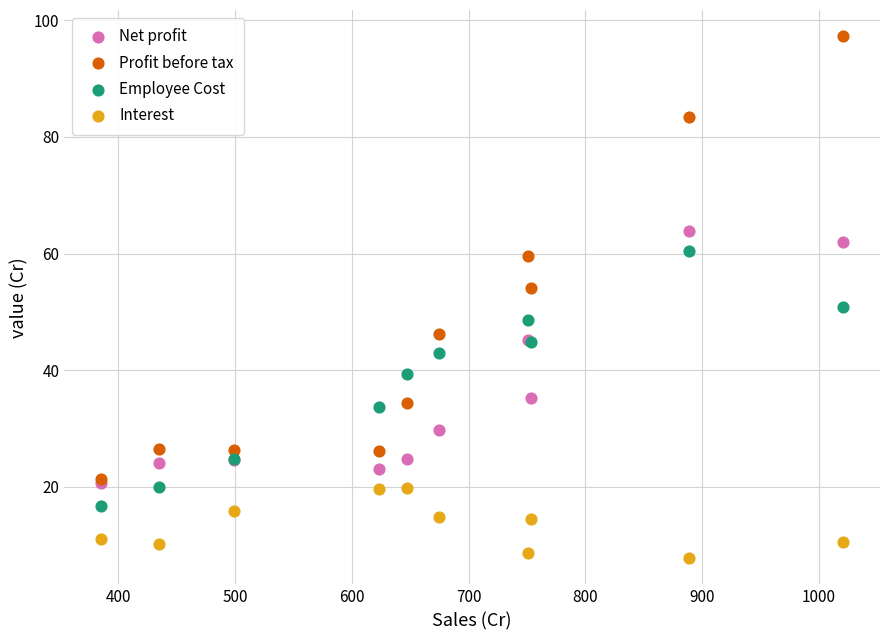

Which series reaches the minimum Y coordinate?

Interest